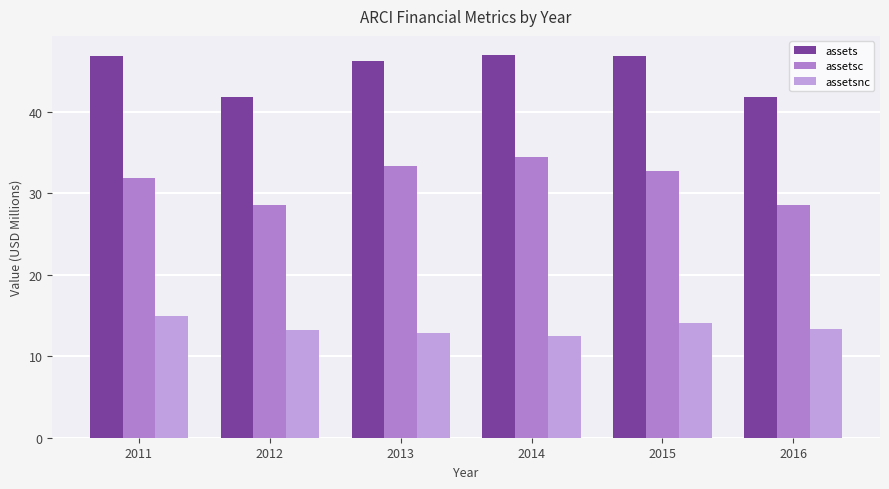

Rank the series by their average value, from lowest to highest.

assetsnc, assetsc, assets